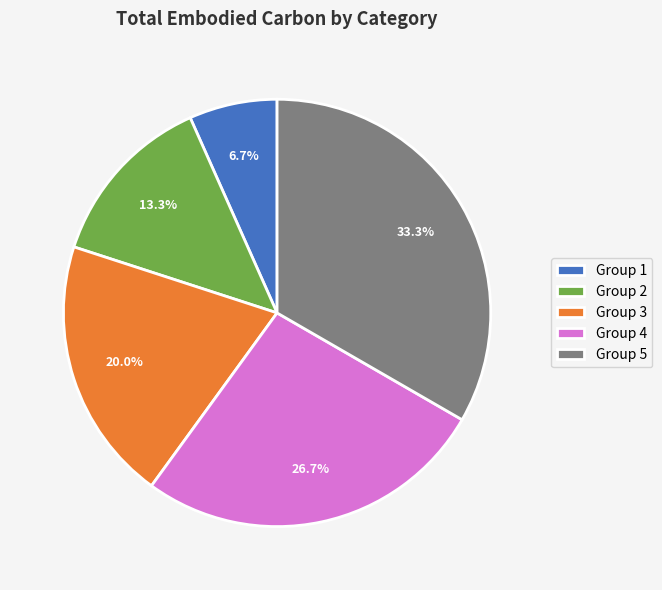

Count the number of slices in the pie.

5